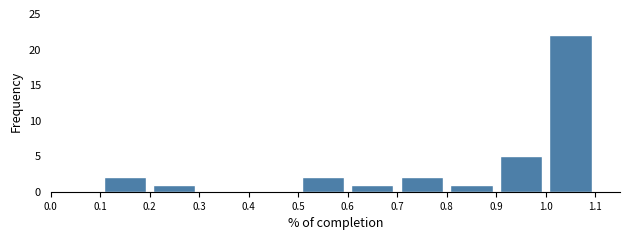

Which range on the x-axis has the tallest bar?

1.0 to 1.1